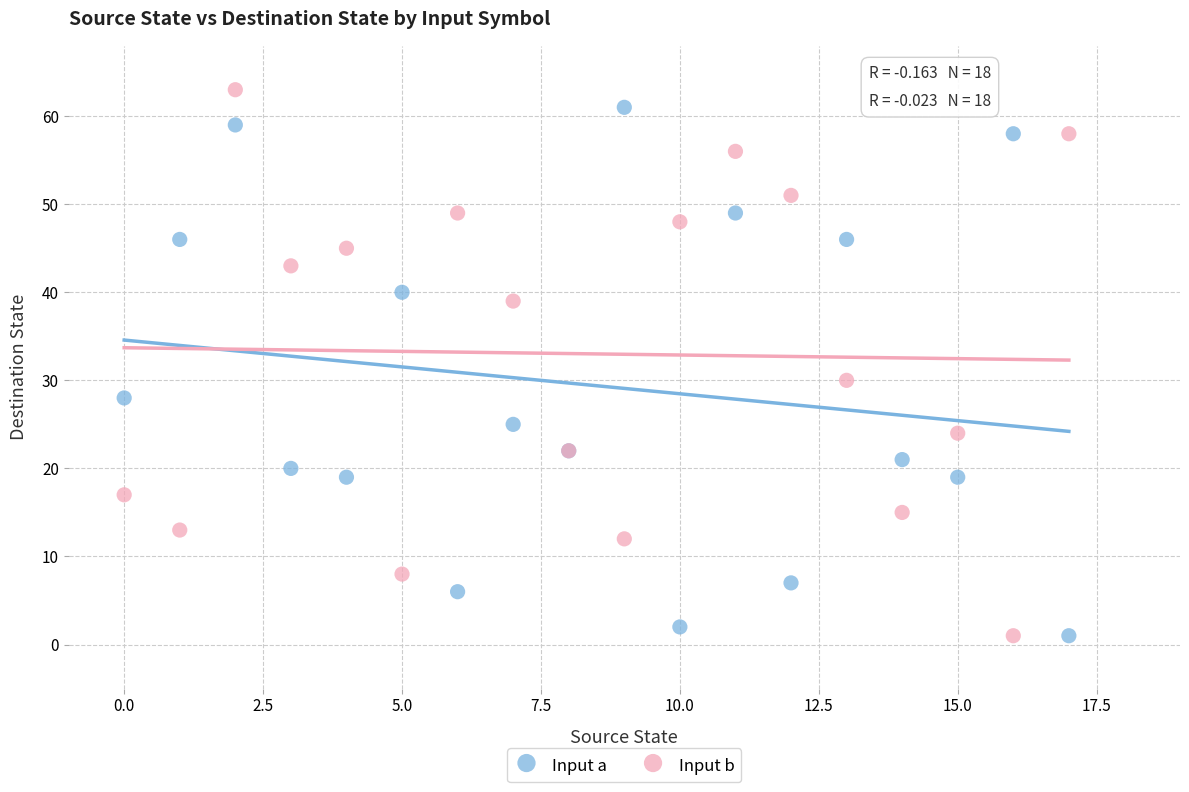

In the Input a series, what Y value is closest to 31?

28